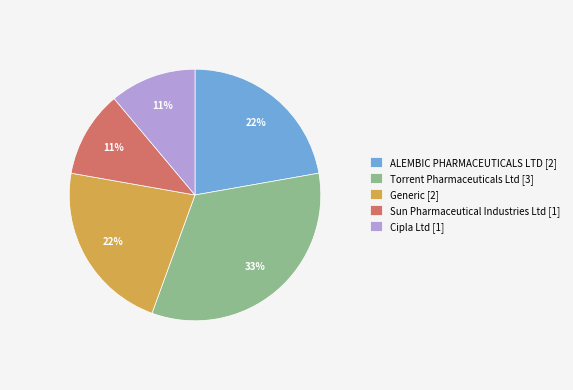

Do Sun Pharmaceutical Industries Ltd [1] and Torrent Pharmaceuticals Ltd [3] together represent more than half of the pie?

No